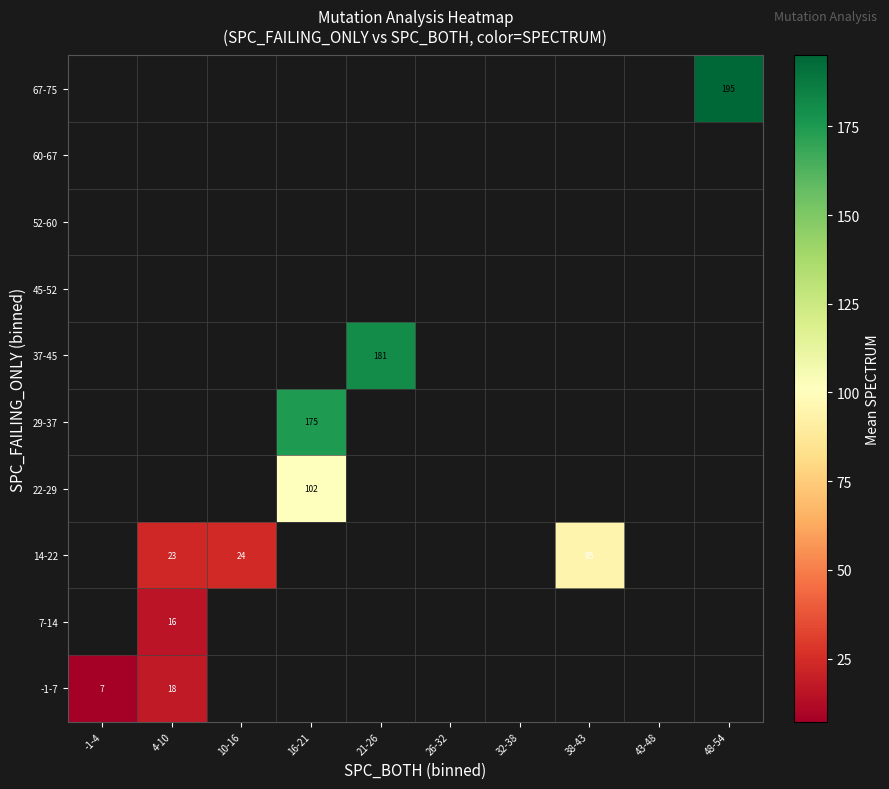

What is the smallest value displayed?

7.2